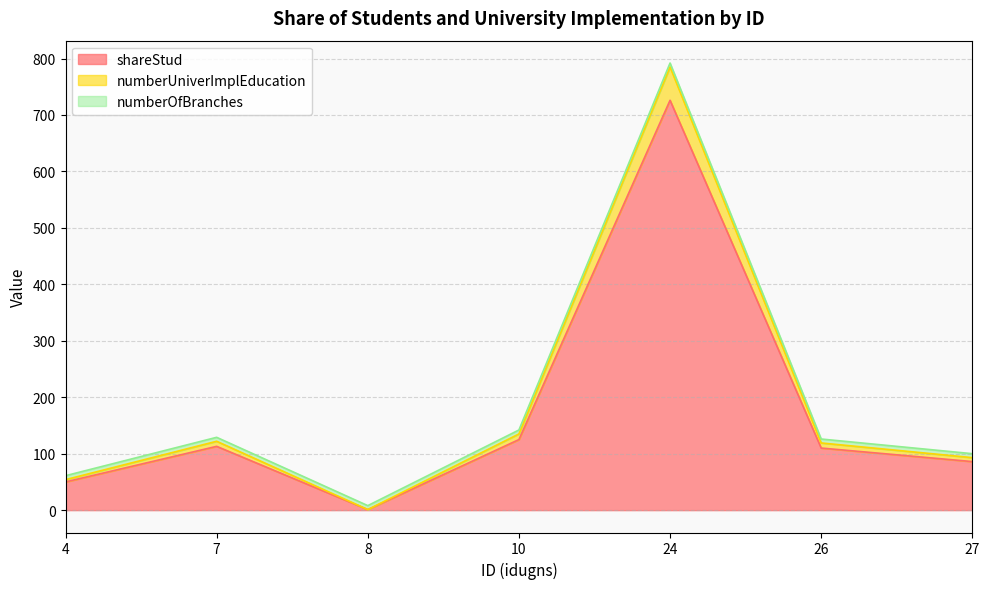

At which category is the sum across all series the highest?

24